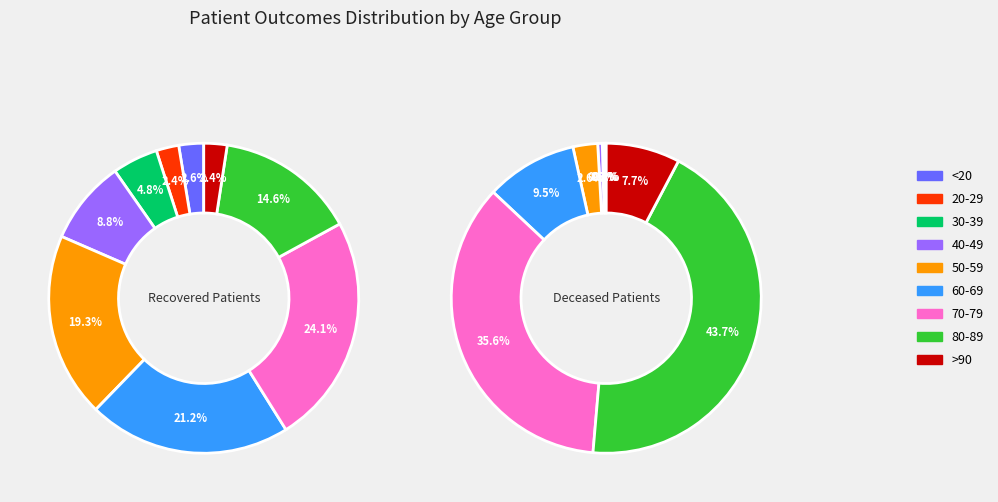

Count the number of slices in the pie.

16